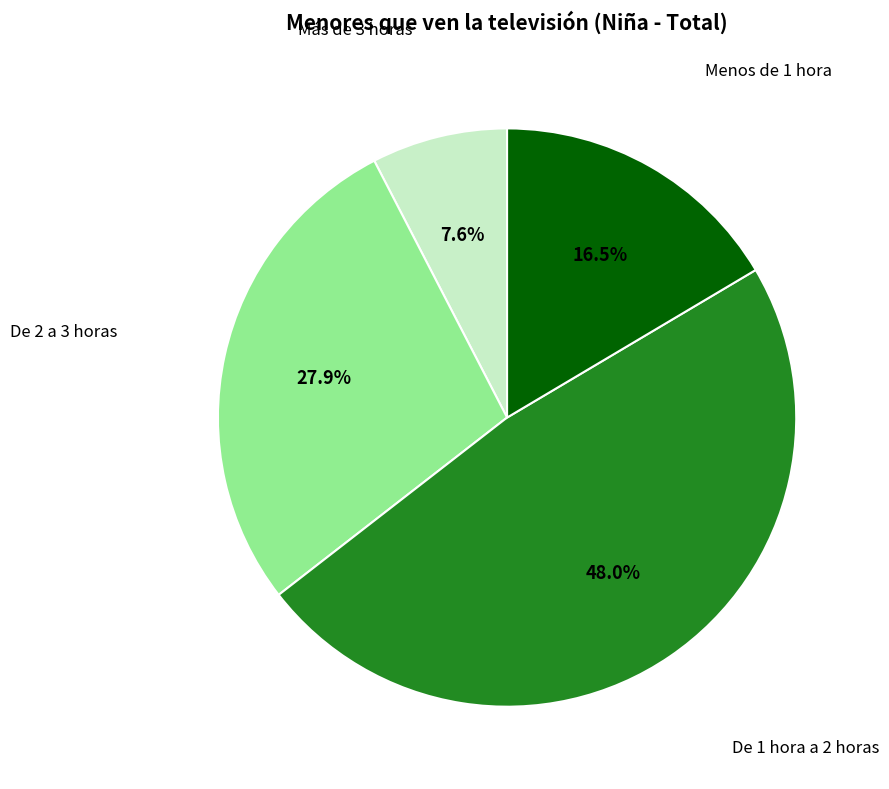

Is De 1 hora a 2 horas the majority of the pie?

No